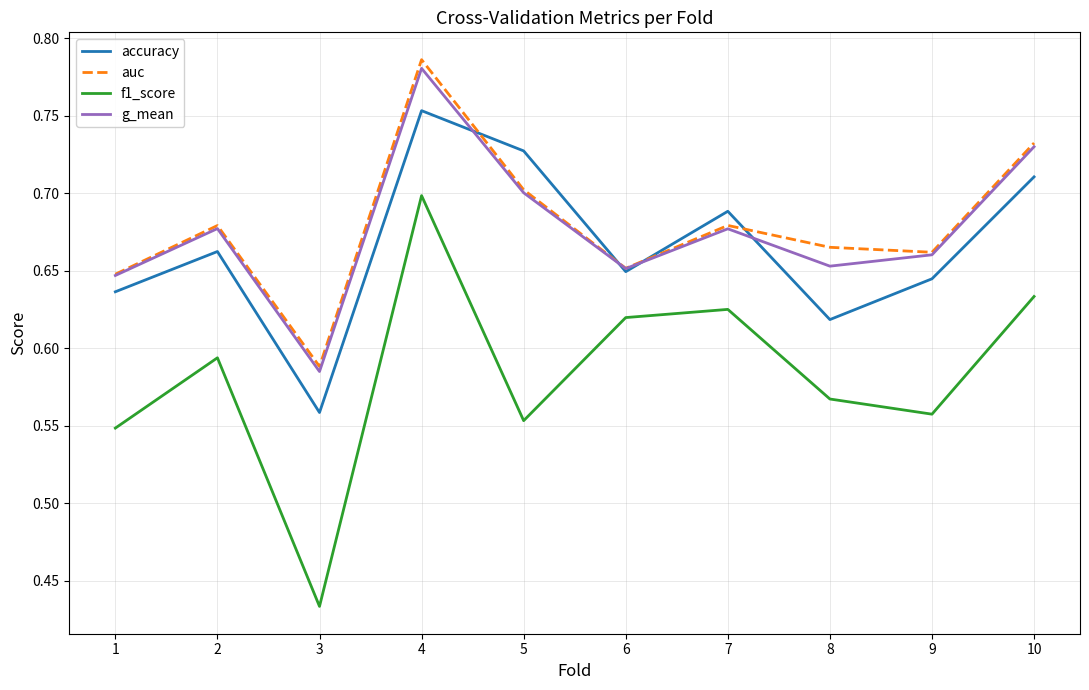

True or false: g_mean has a value of 0.2 at 3.

False